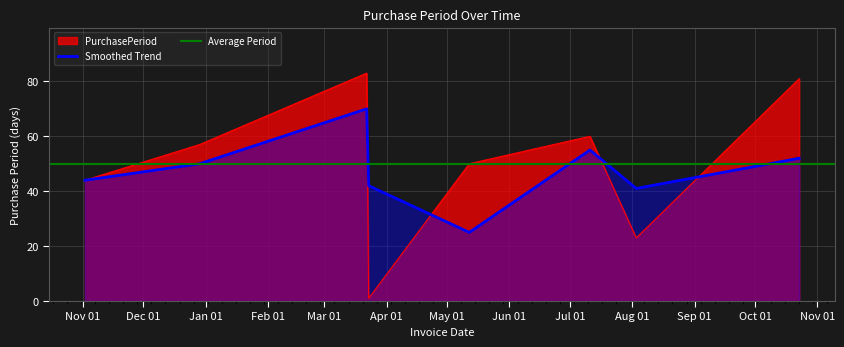

How many values exceed 57?

3